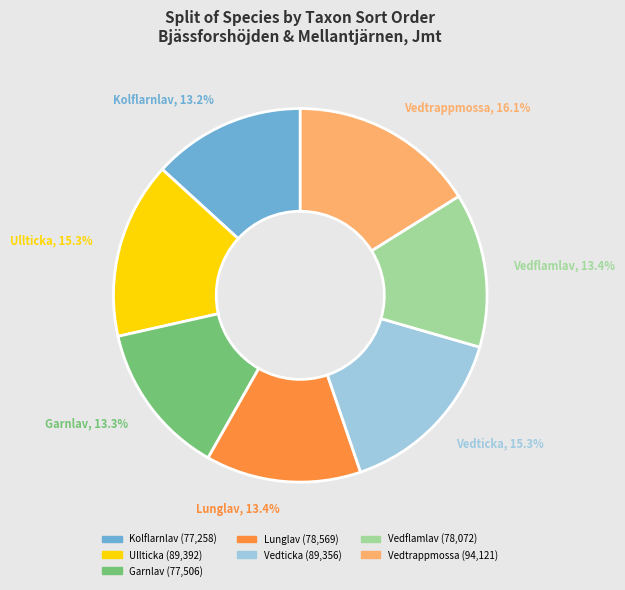

Is there a majority slice in this chart?

No